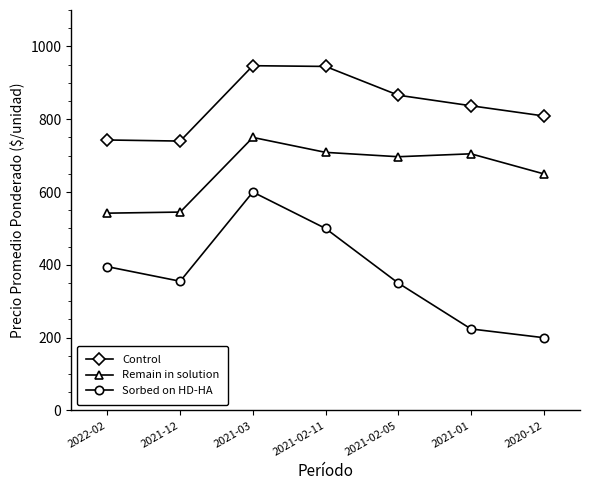

What position from the left is 2021-02-05?

5